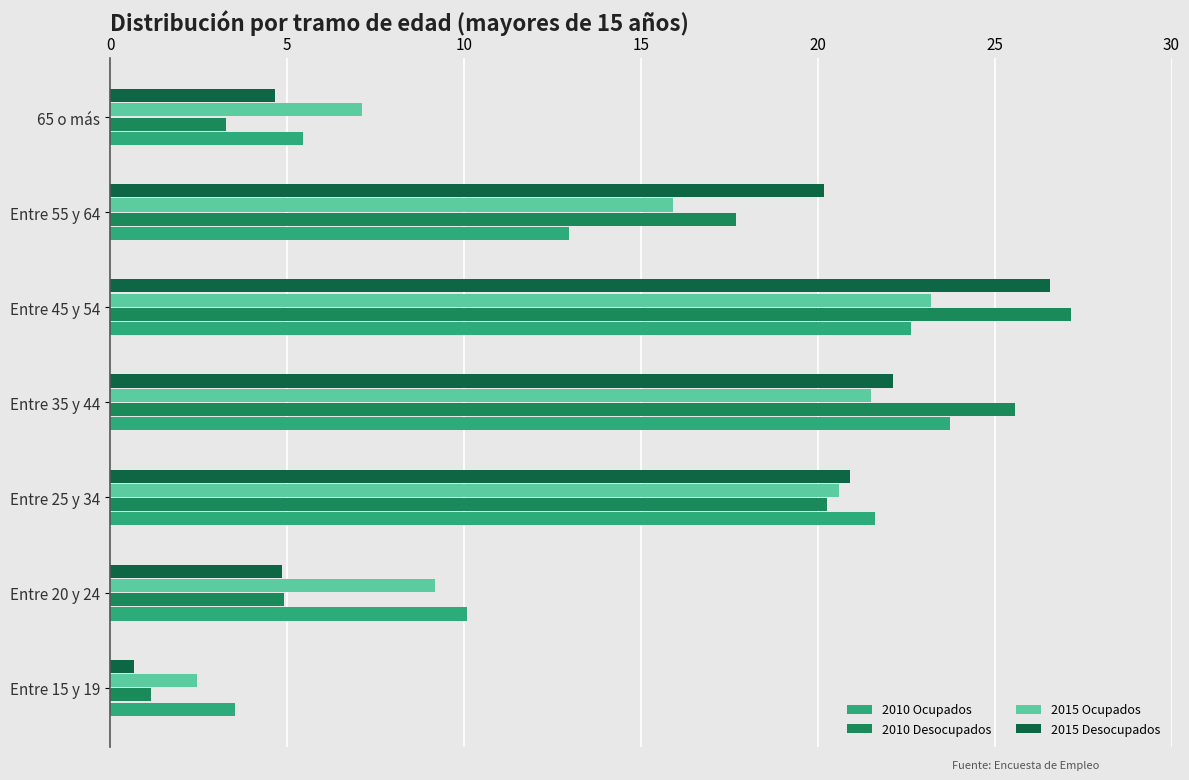

Is the value of 2015 Desocupados at Entre 55 y 64 greater than the value of 2010 Desocupados at Entre 15 y 19?

Yes